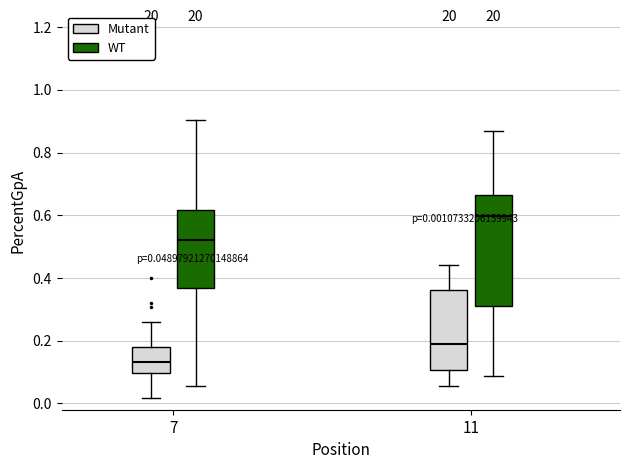

Which box has the highest median line?

11 (WT)